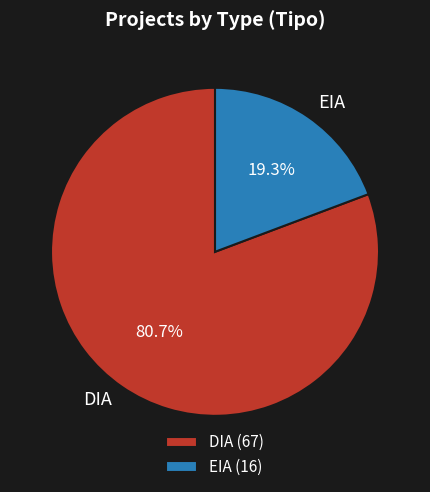

True or false: DIA accounts for 89% of the total.

False